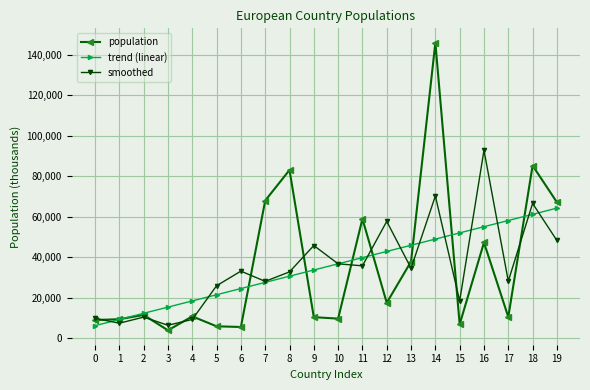

What is the approximate value of population at 10?

9700.0